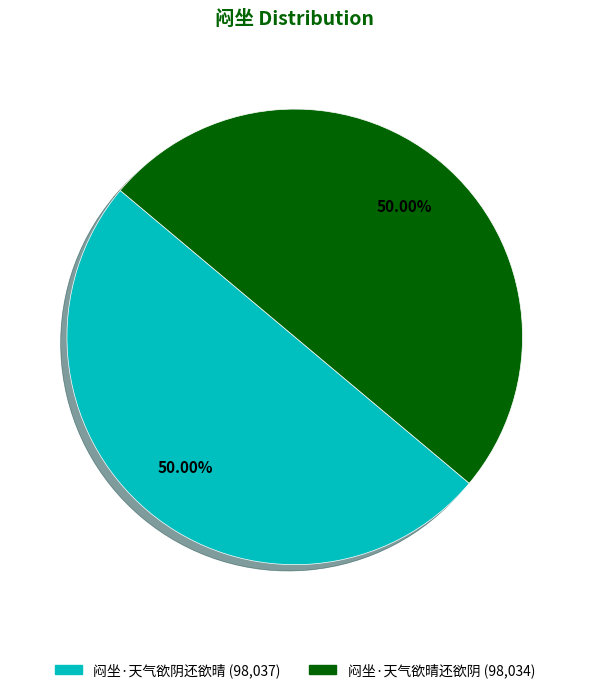

Combined, do 闷坐·天气欲阴还欲晴 and 闷坐·天气欲晴还欲阴 account for over 50%?

Yes